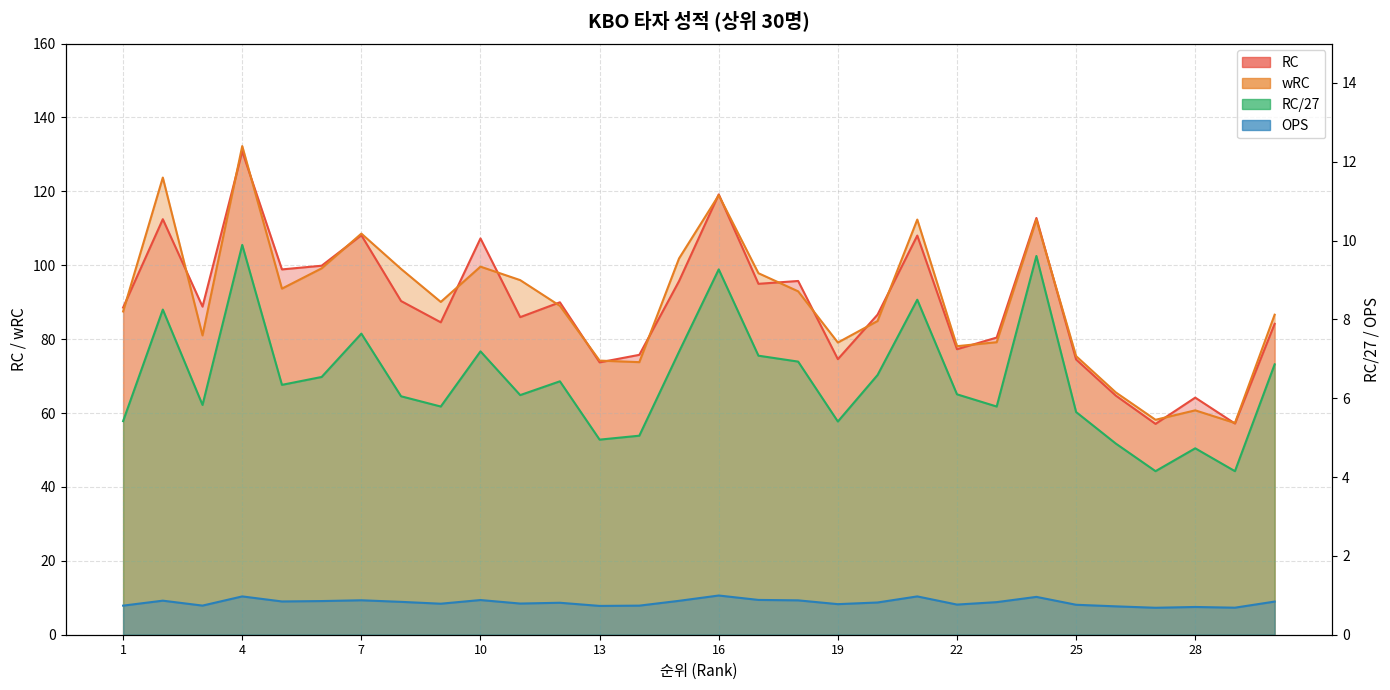

How many times do wRC and RC cross each other?

21